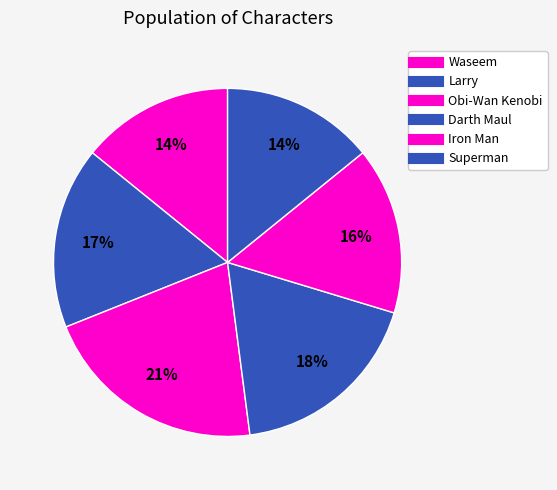

What percentage is the Obi-Wan Kenobi slice, to the nearest percent?

21%